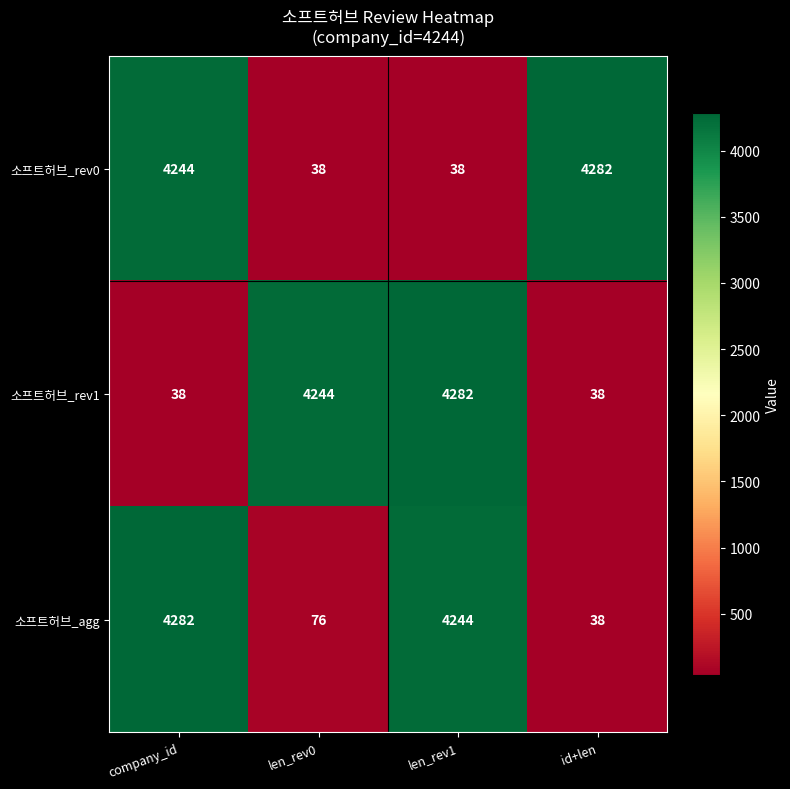

What is the maximum value shown in the chart?

4282